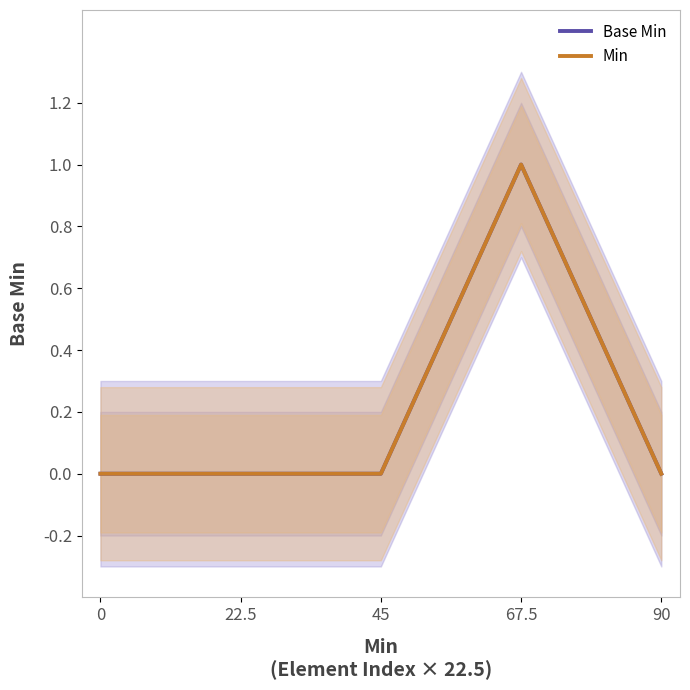

Which has a higher value, 0 or 67.5?

67.5